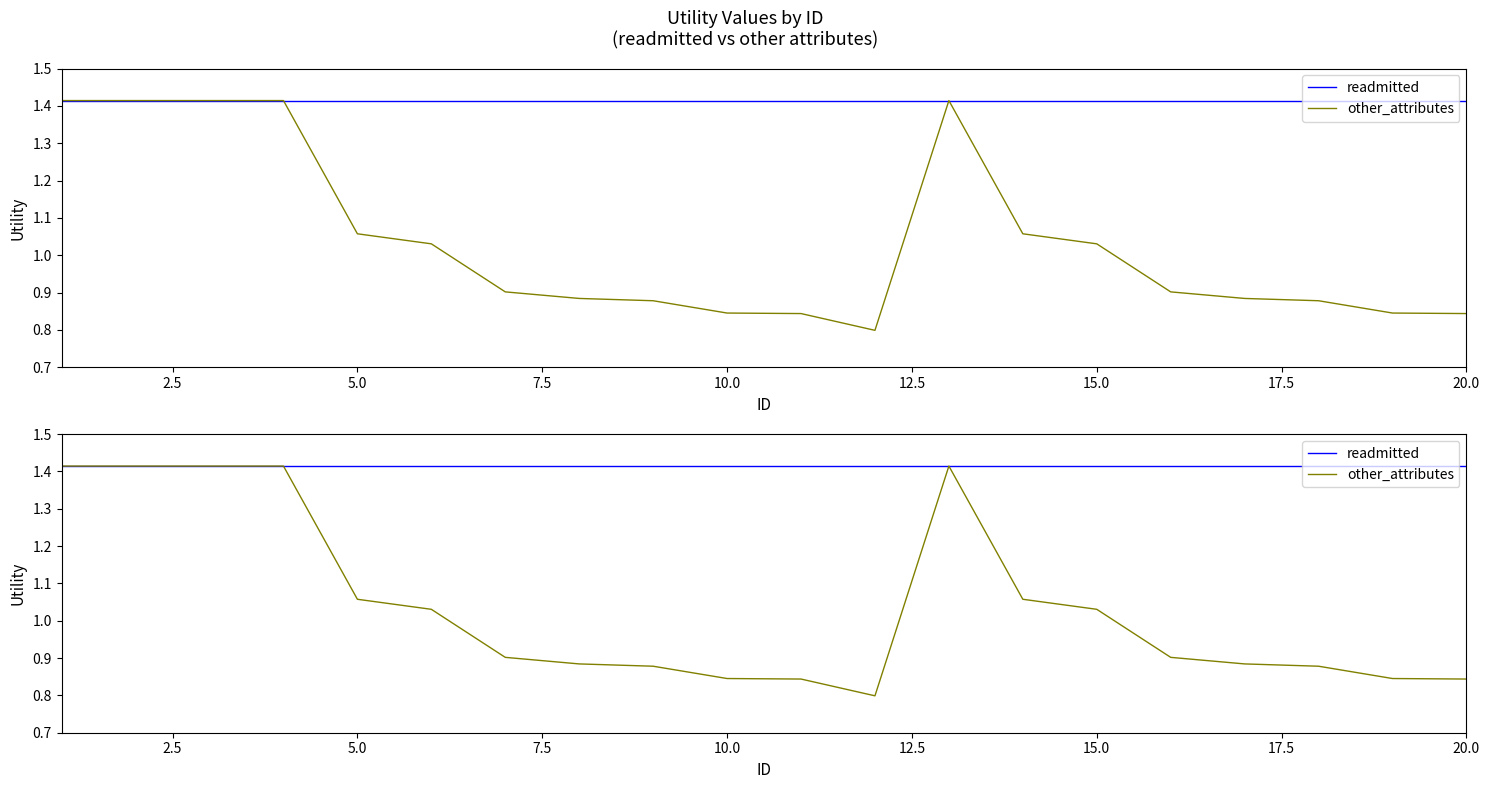

What are all the series names shown in the legend?

readmitted, other_attributes